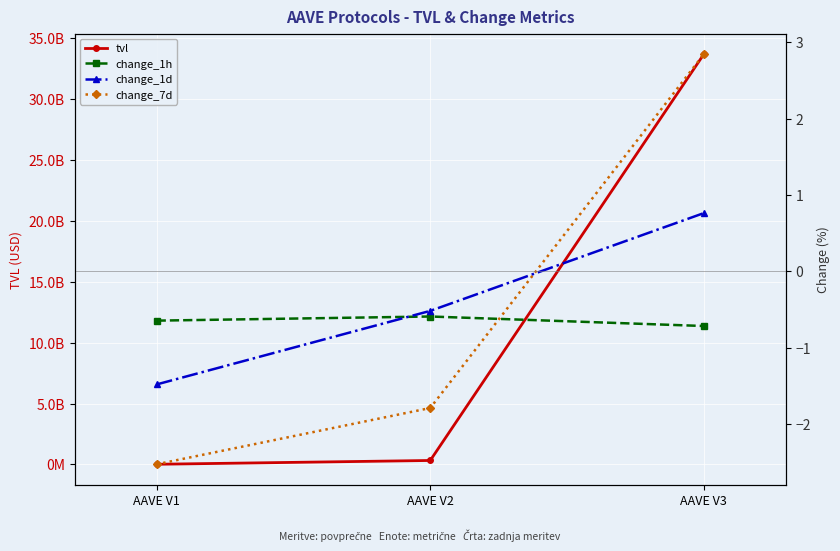

Is the value of change_1h at AAVE V1 greater than the value of change_1d at AAVE V3?

No